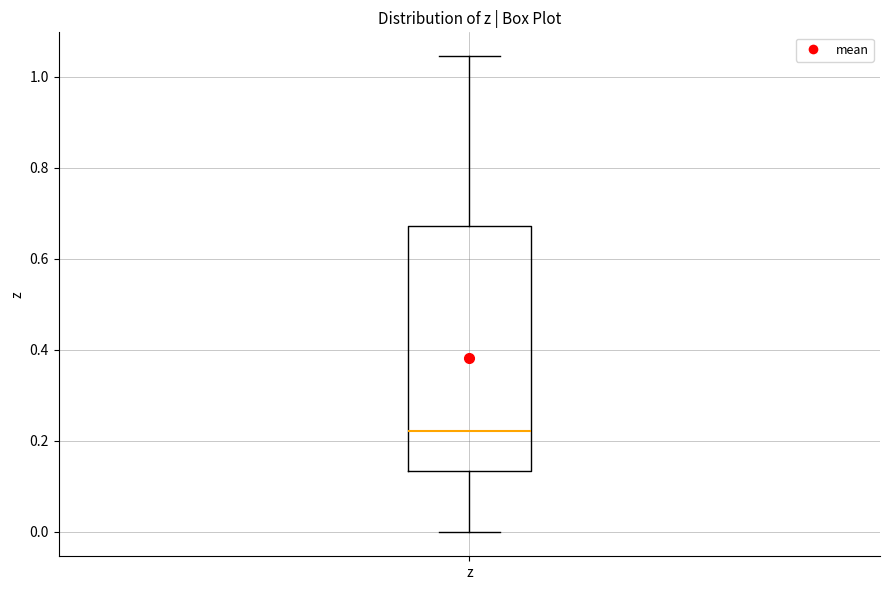

Where does the median line of the box for z sit on the y-axis? The values are not printed on the chart, so give them approximately, as read against the axis.

0.22